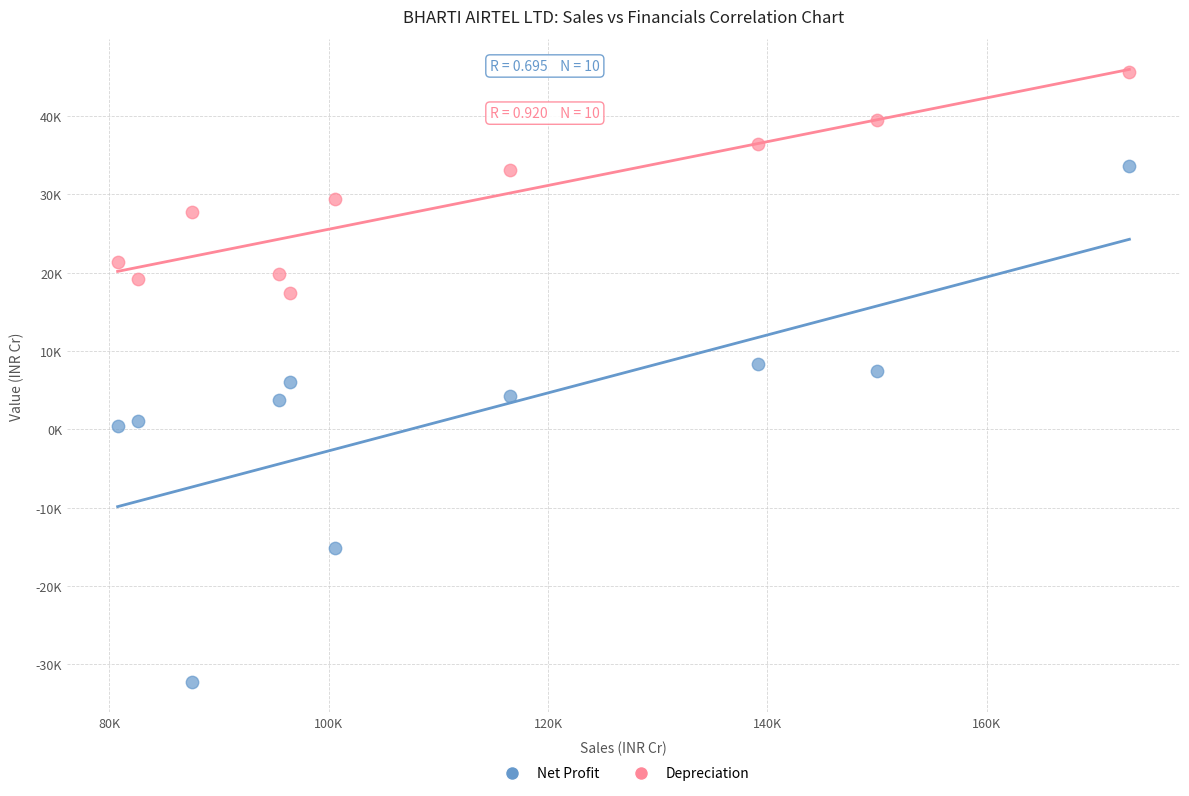

Which series has the largest Y range (max minus min)?

Net Profit